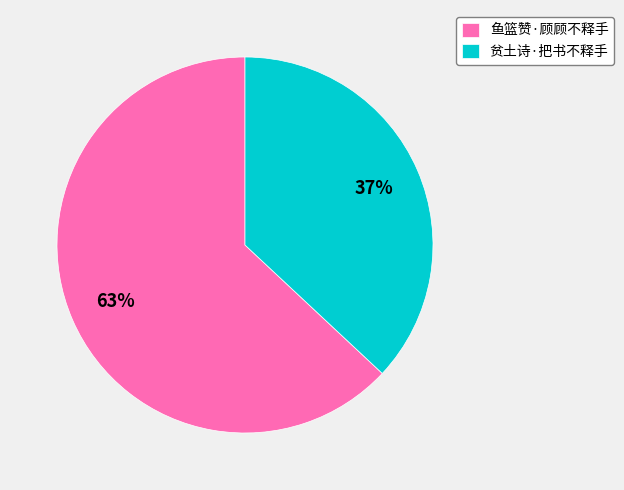

Is it true that 鱼篮赞·顾顾不释手 is 63% of the pie?

True